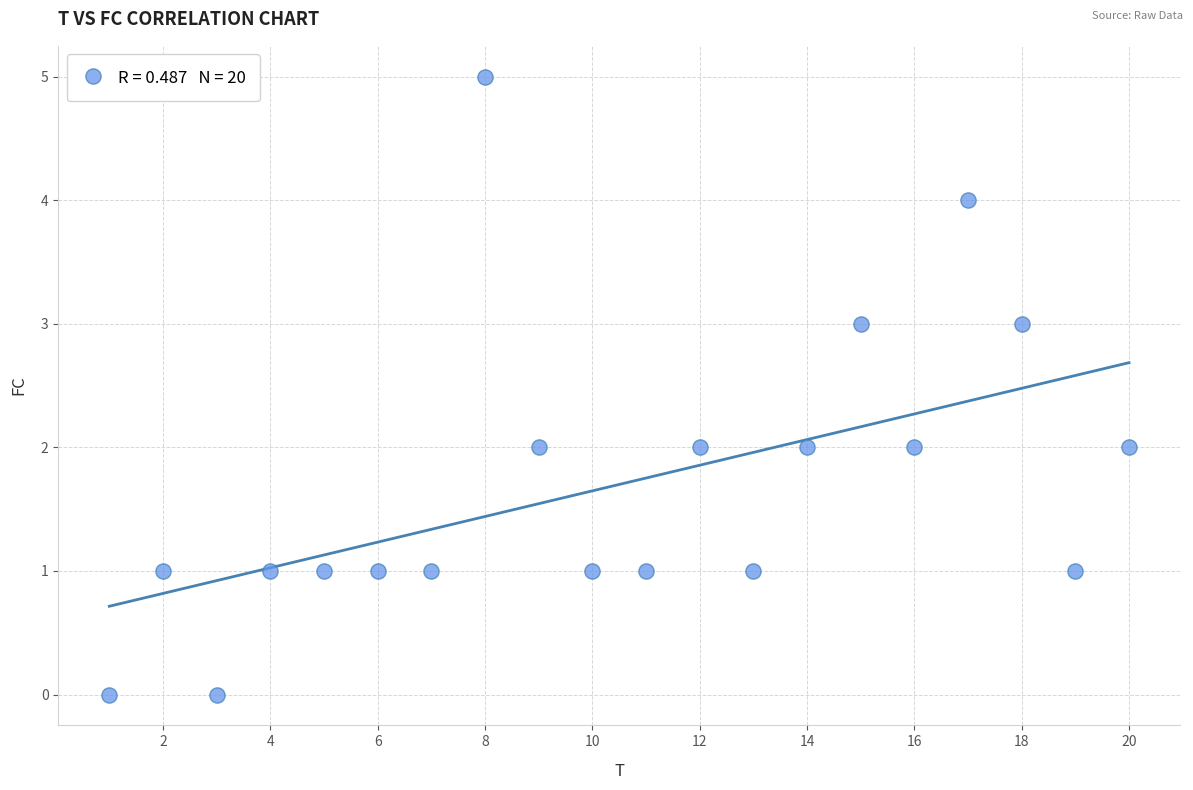

What is the range of X values (max minus min)?

19